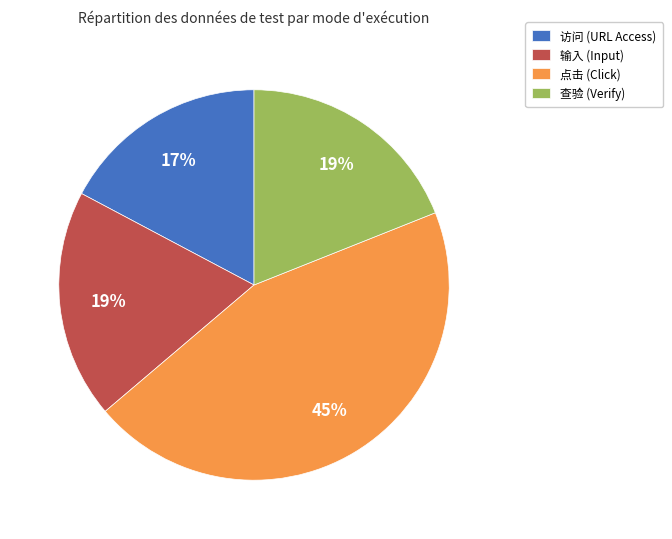

Is it true that 输入 (Input) is 27% of the pie?

False